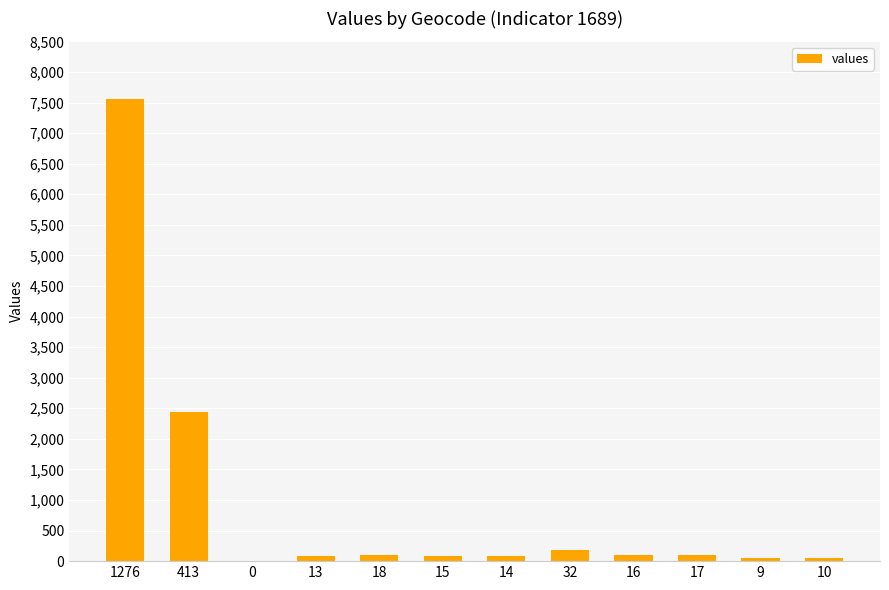

Which category has the highest value across all series?

1276